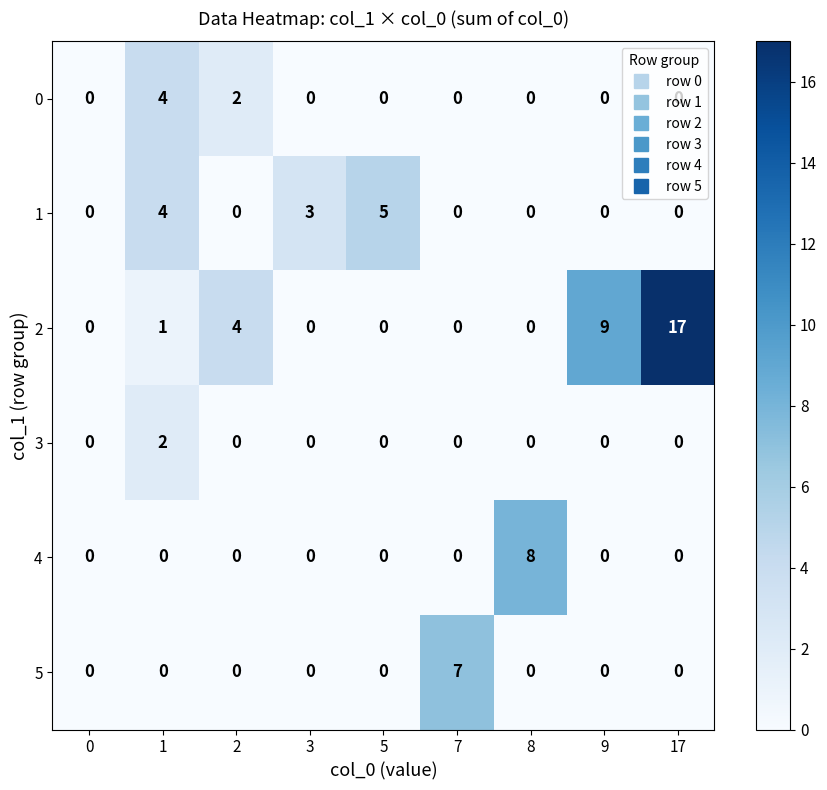

What is the difference between the highest and lowest values at 7?

7